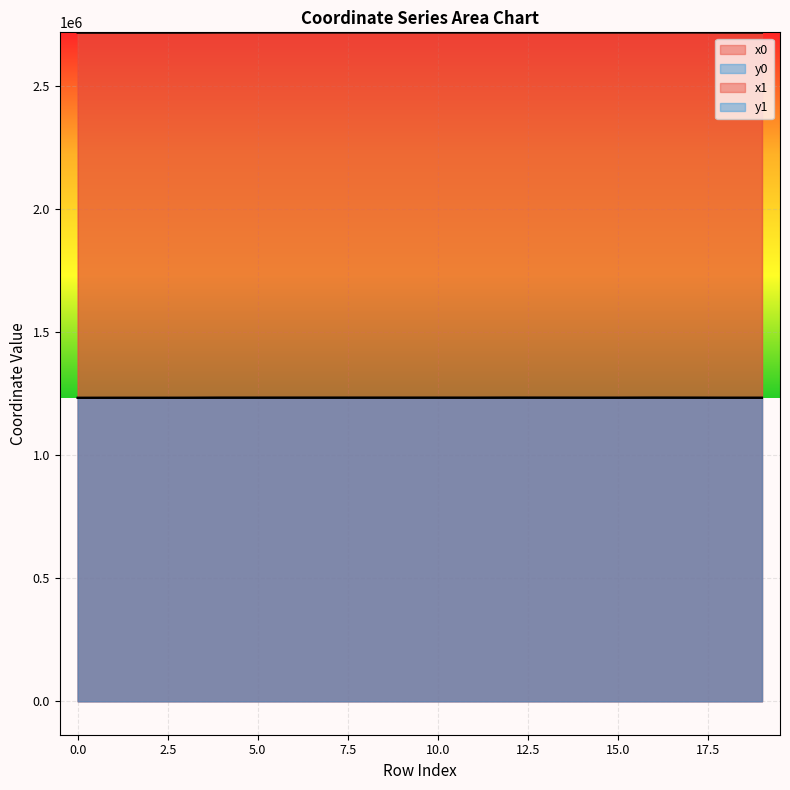

True or false: x0 and y0 cross at least once.

False